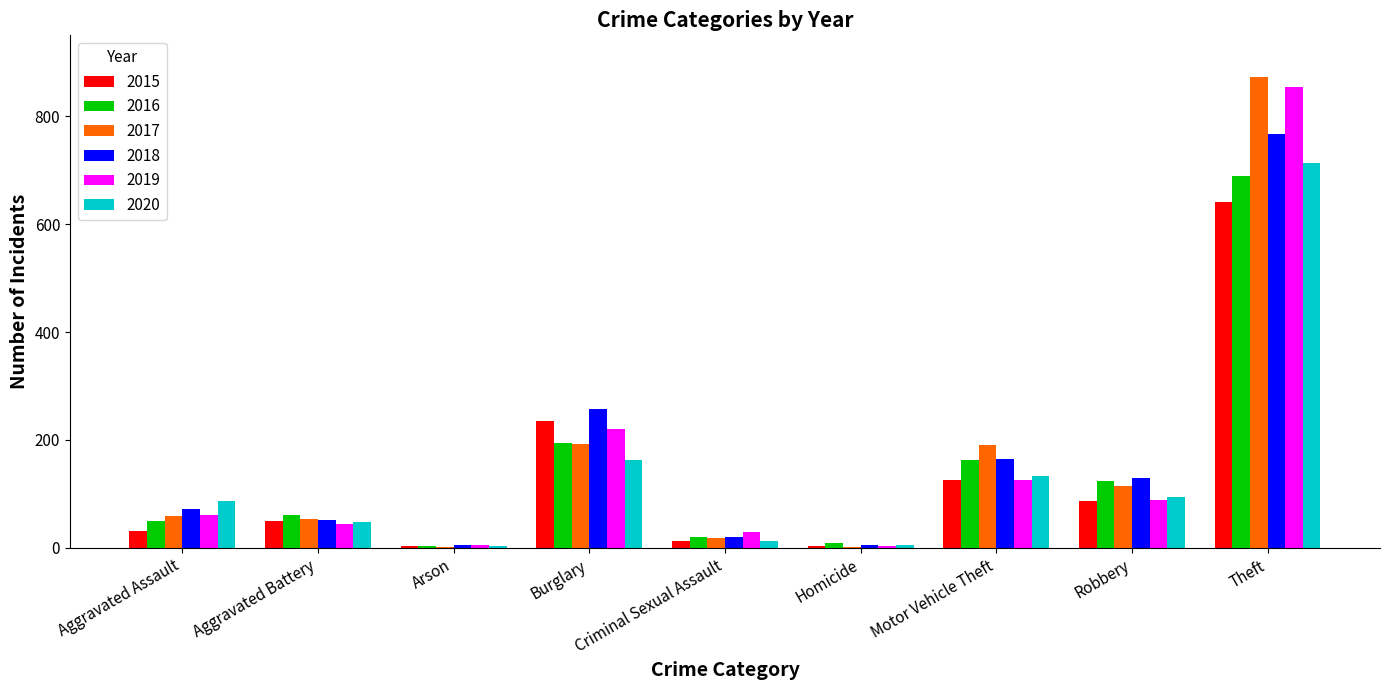

What is the sum of all 2019 values?

1433